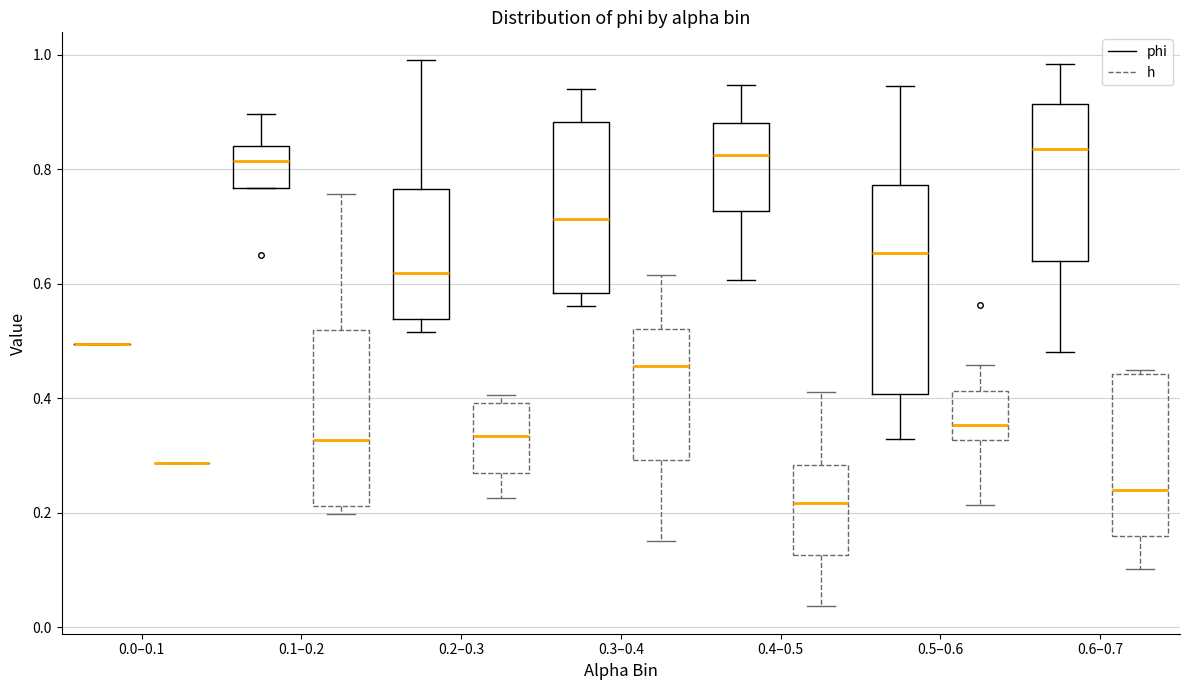

Where does the median line of the box for 0.6–0.7 (h) sit on the y-axis? The values are not printed on the chart, so give them approximately, as read against the axis.

0.24